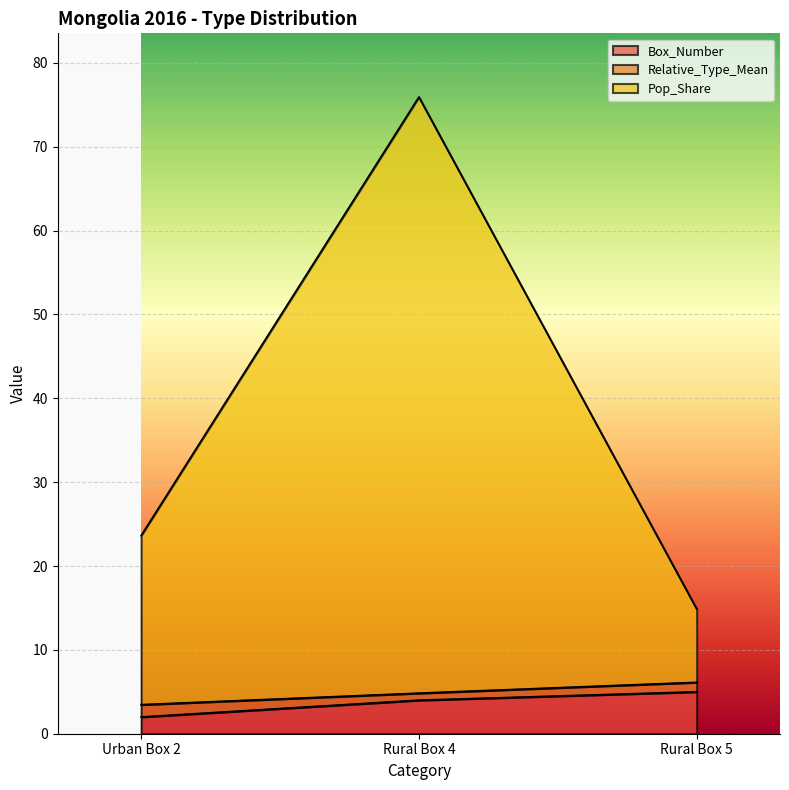

Does the chart display data point markers on the line(s)?

No